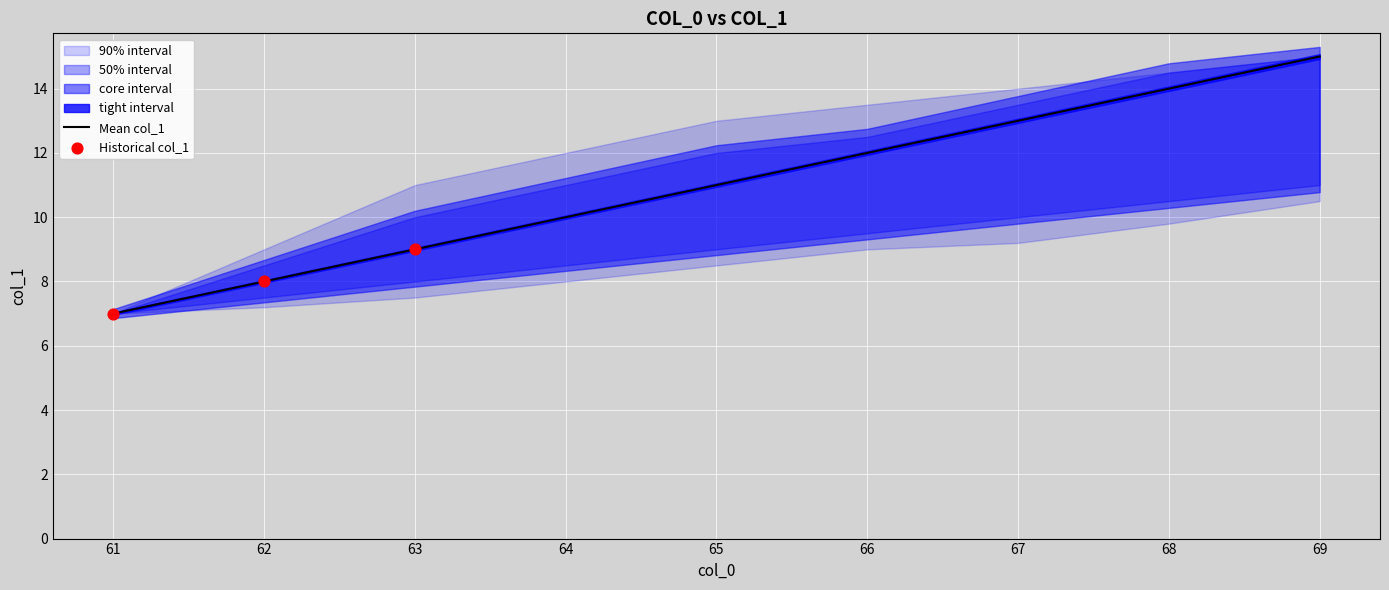

The value of Mean col_1 at 69 is 15. True or false?

True